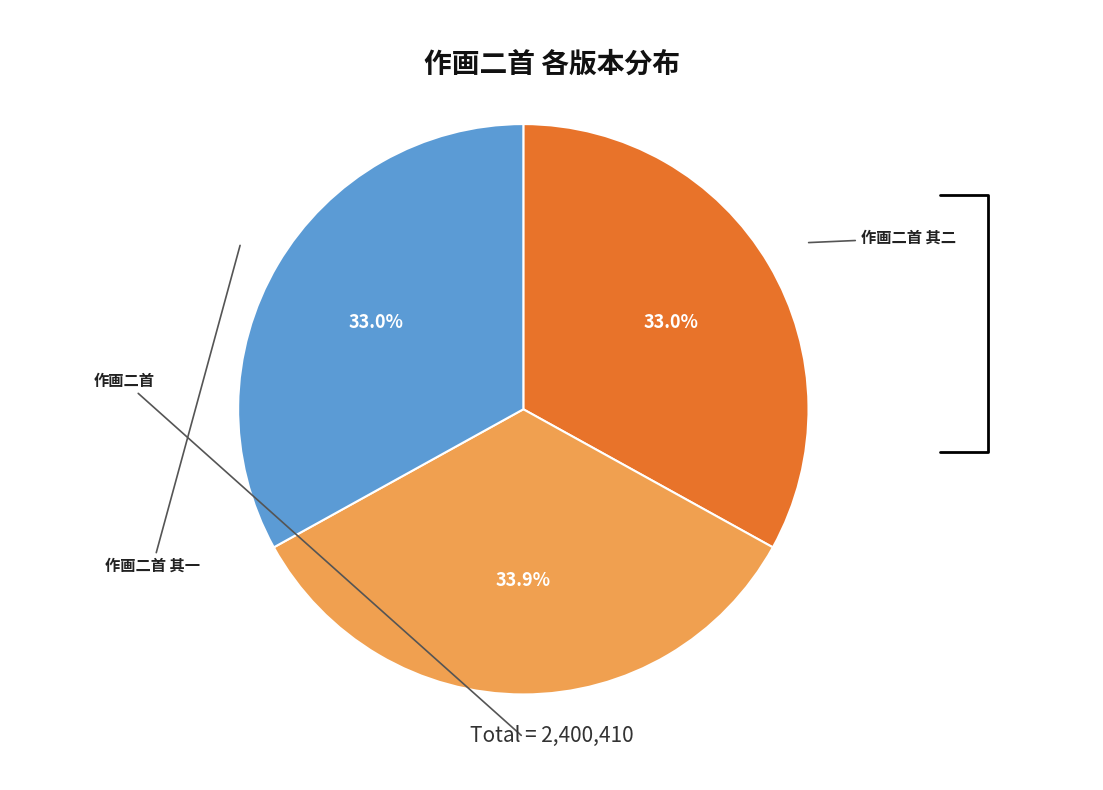

Is there any slice that represents more than half of the pie?

No